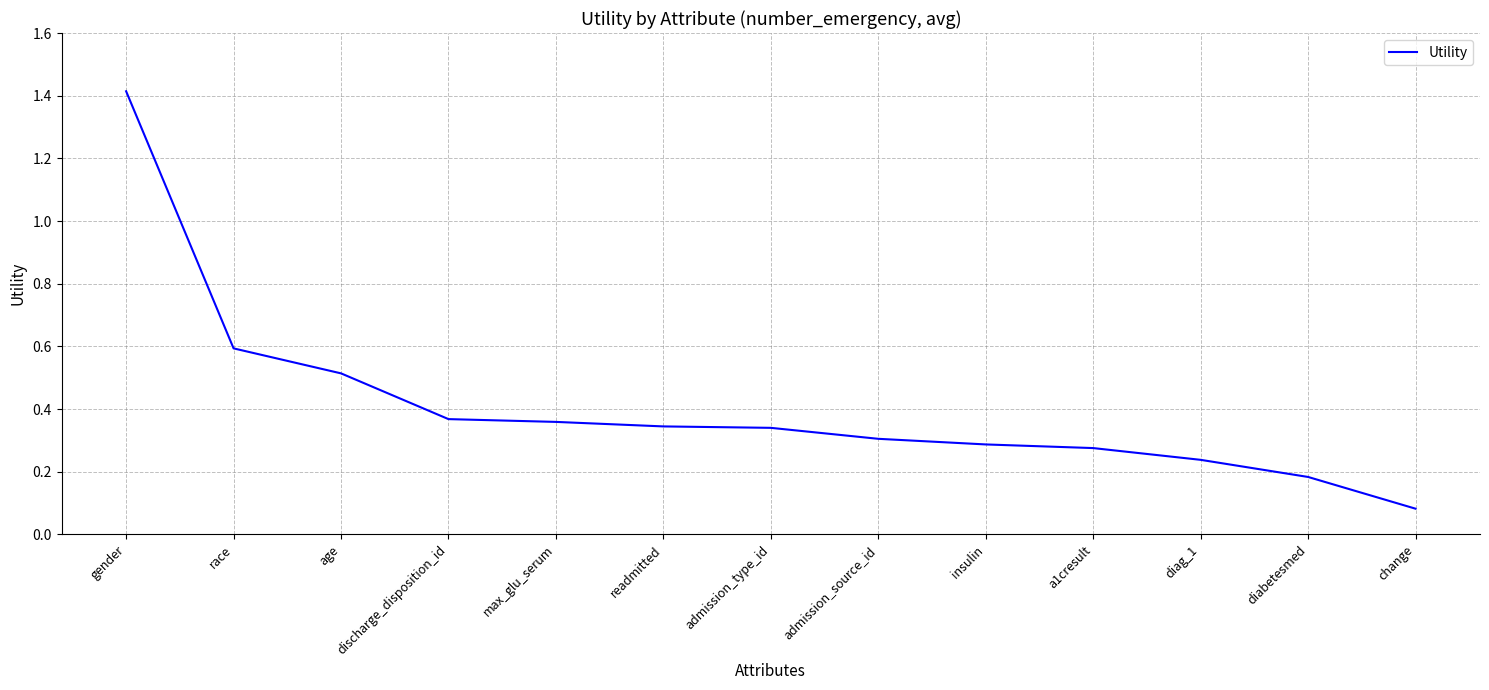

True or false: the data has more than 2 interior local peaks.

False